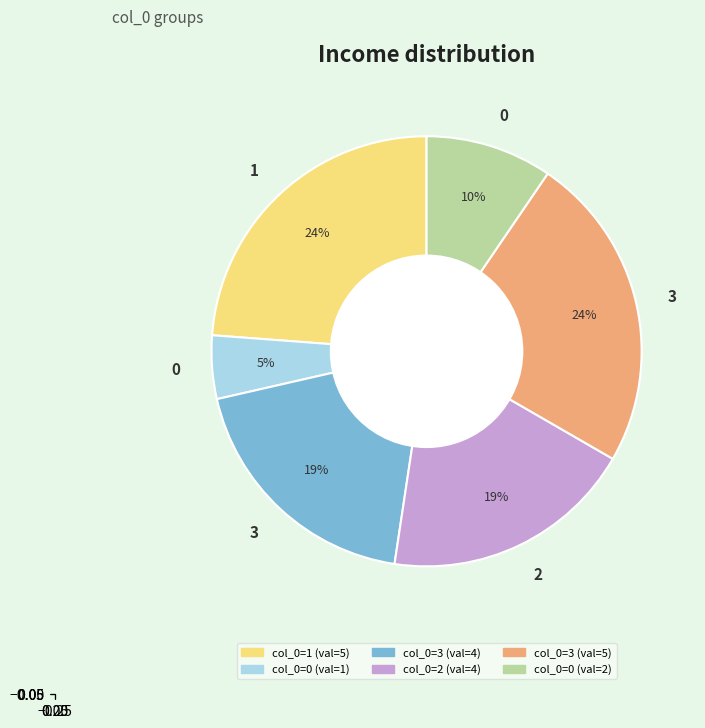

To the nearest percent, what is the average slice percentage?

17%